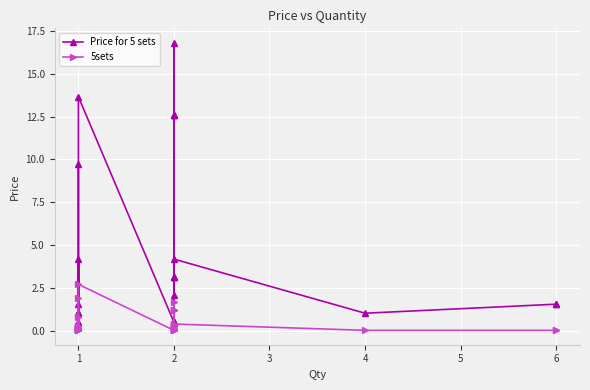

What is the average value of the 5sets series?

0.5